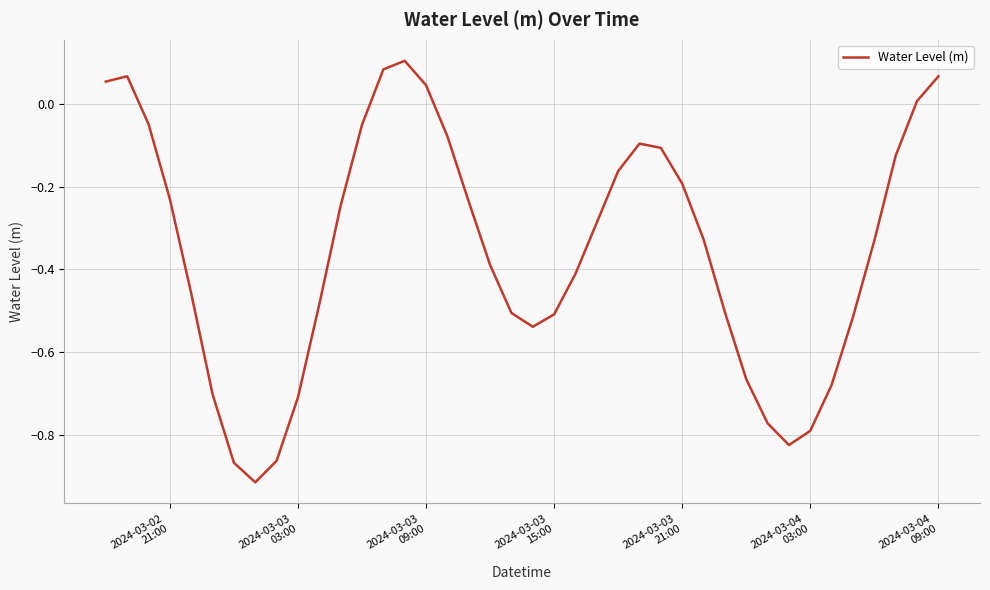

What is the difference between the maximum and minimum values?

1.0